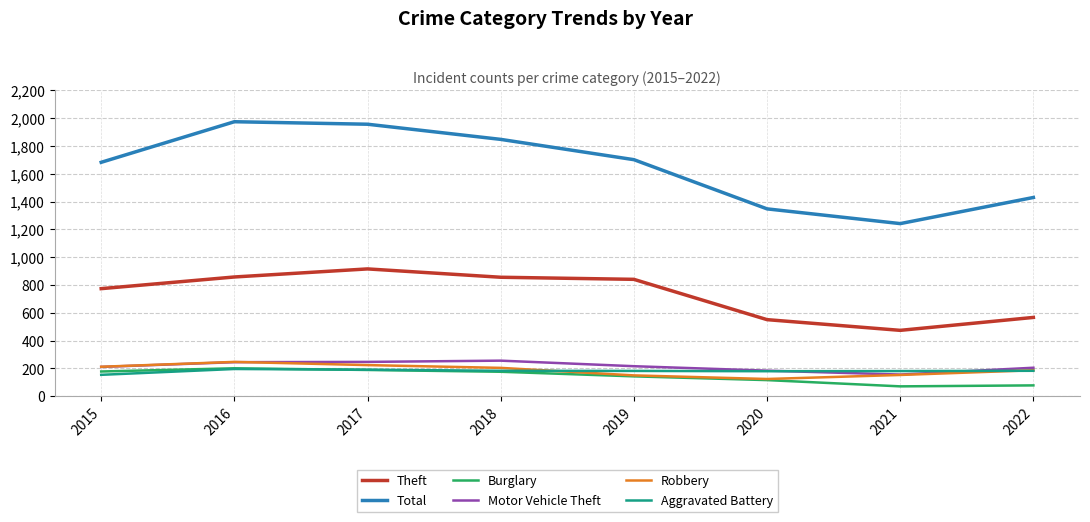

How many lines are shown in the chart?

6